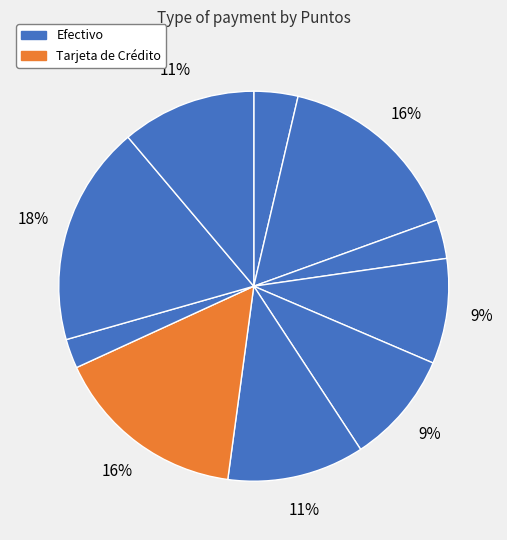

How many segments does this pie chart have?

10